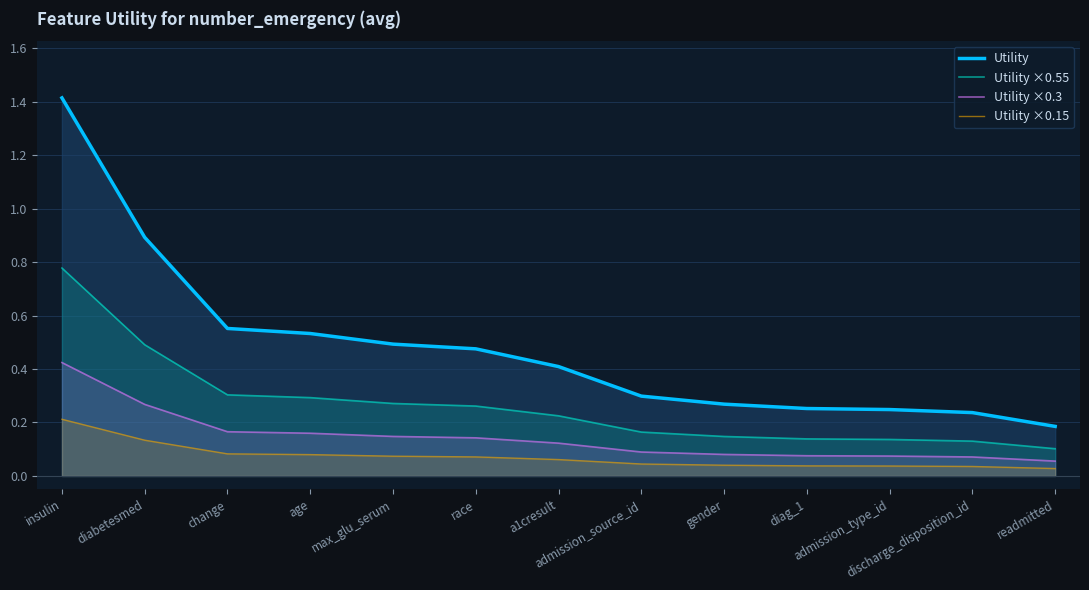

How many Utility ×0.3 values are between 0 and 1?

13